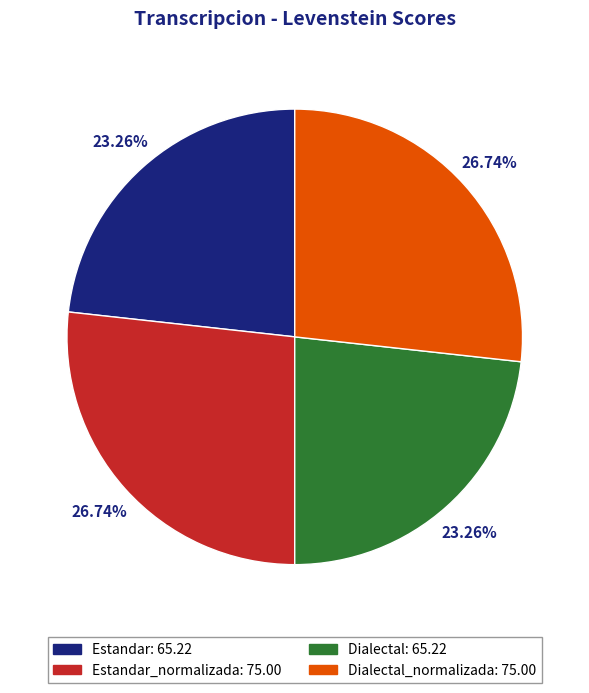

Which has a higher value, Dialectal: 65.22 or Dialectal_normalizada: 75.00?

Dialectal_normalizada: 75.00